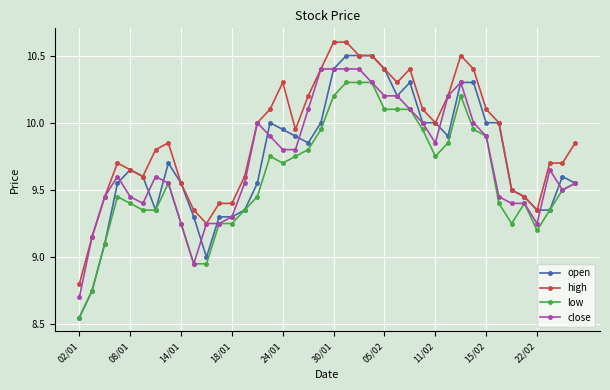

List the series in order of their peak value, lowest first.

low, close, open, high